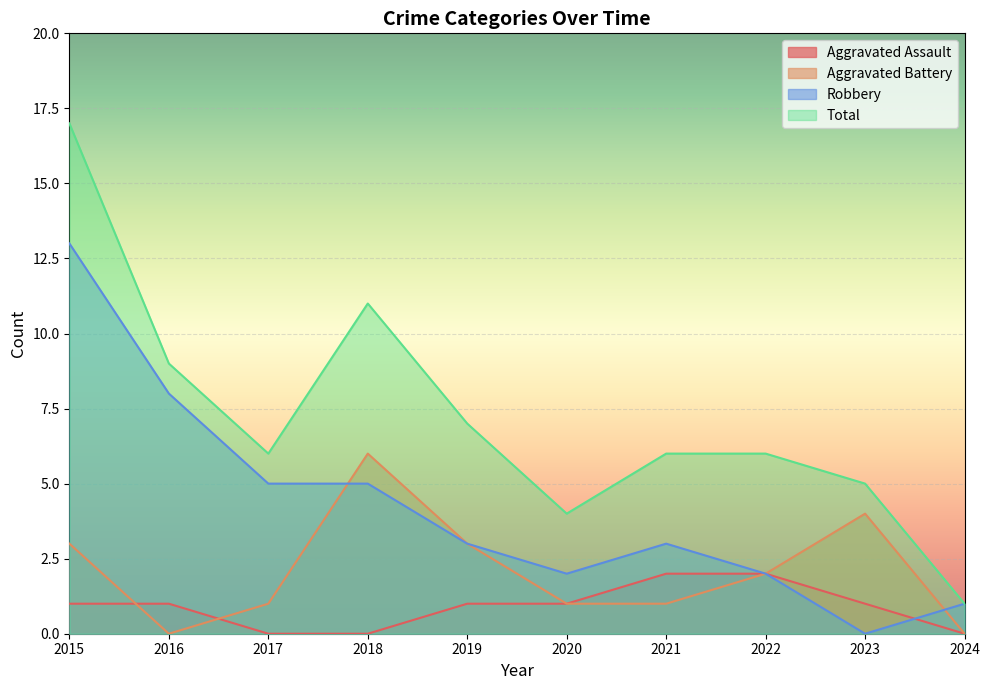

At which category is the sum across all series the highest?

2015